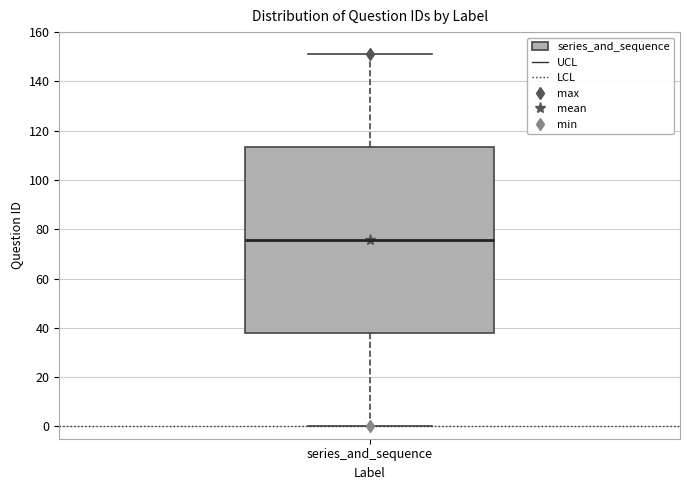

Transcribe this box plot: give where the median line is, the range the box spans, and where the two whiskers end, as read against the y-axis. The values are not printed on the chart, so give them approximately, as read against the axis.

median 76, box 38 to 114, whiskers 0 to 152